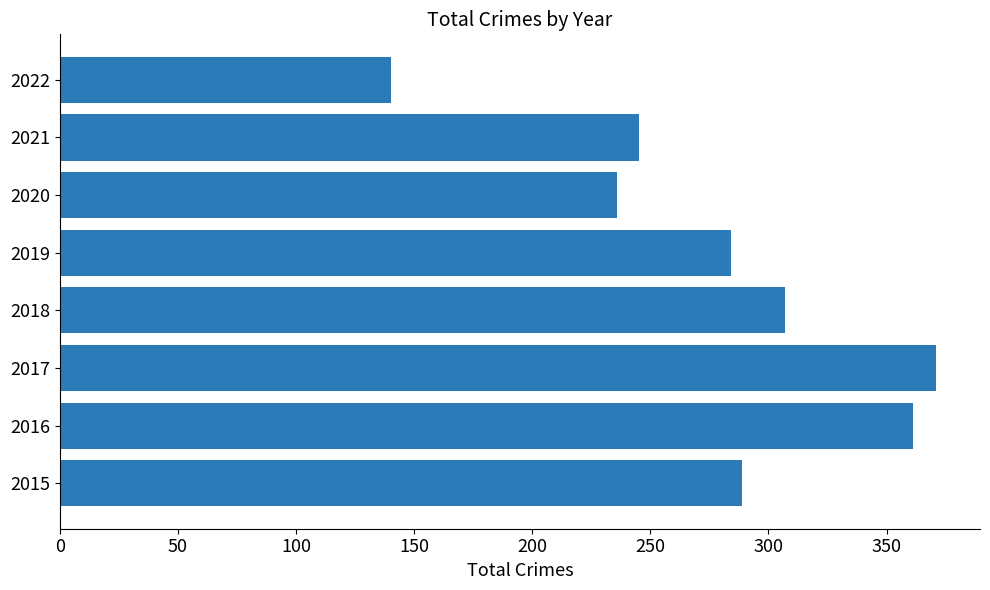

Rank the categories by value from lowest to highest.

2022, 2020, 2021, 2019, 2015, 2018, 2016, 2017